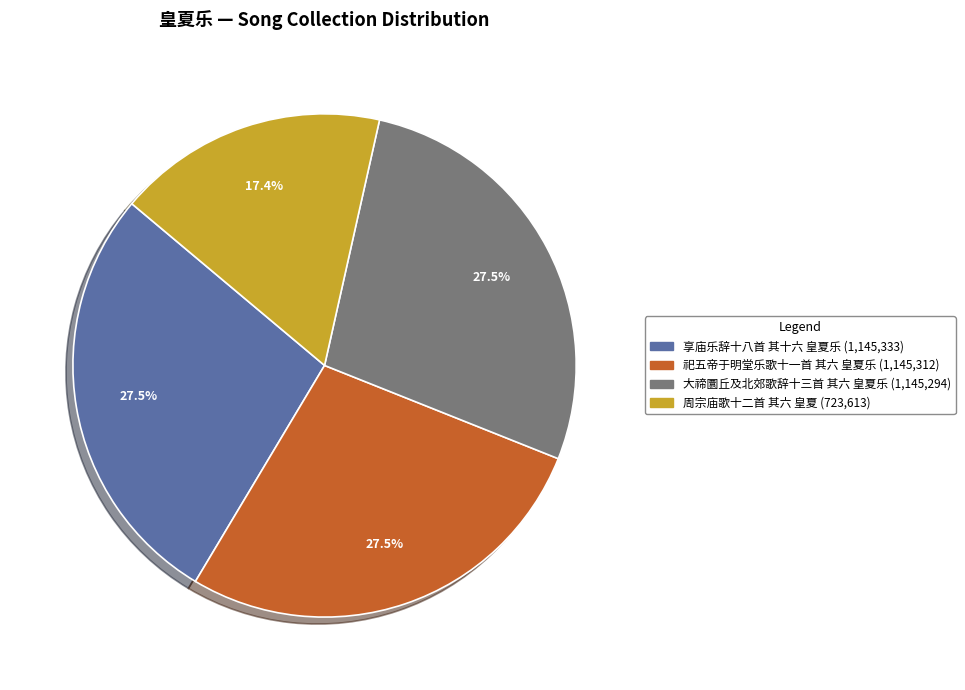

What portion of the pie excludes 享庙乐辞十八首 其十六 皇夏乐?

72.5%